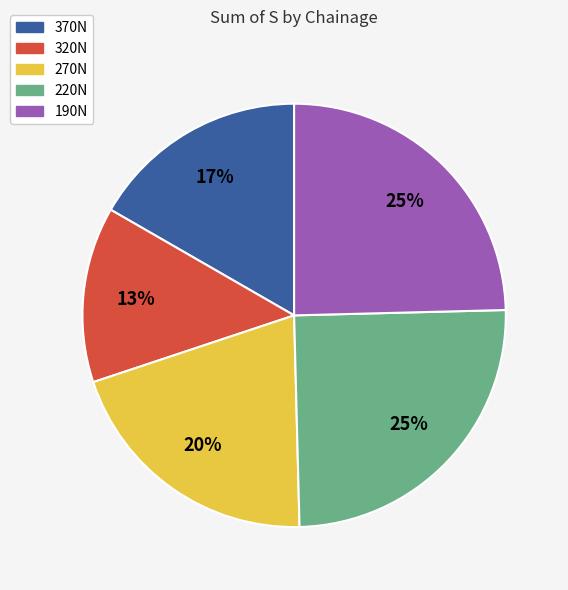

Does 320N represent more than half of the total?

No